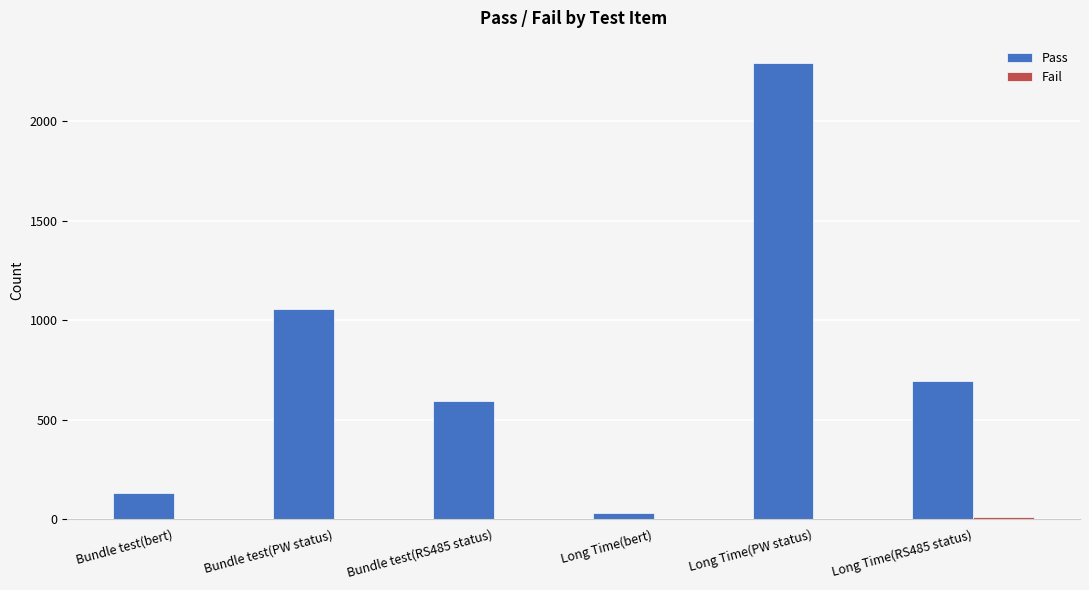

At which category is the sum across all series the highest?

Long Time(PW status)